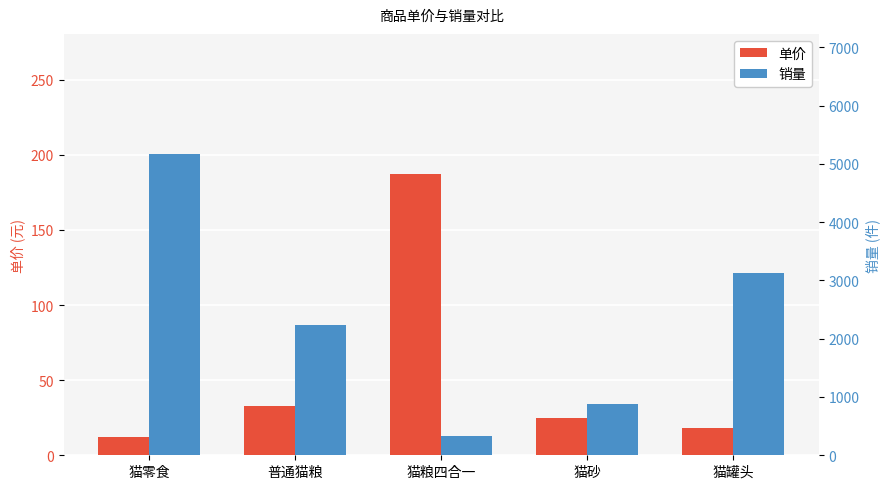

Which category has the lowest value in the 销量 series?

猫粮四合一